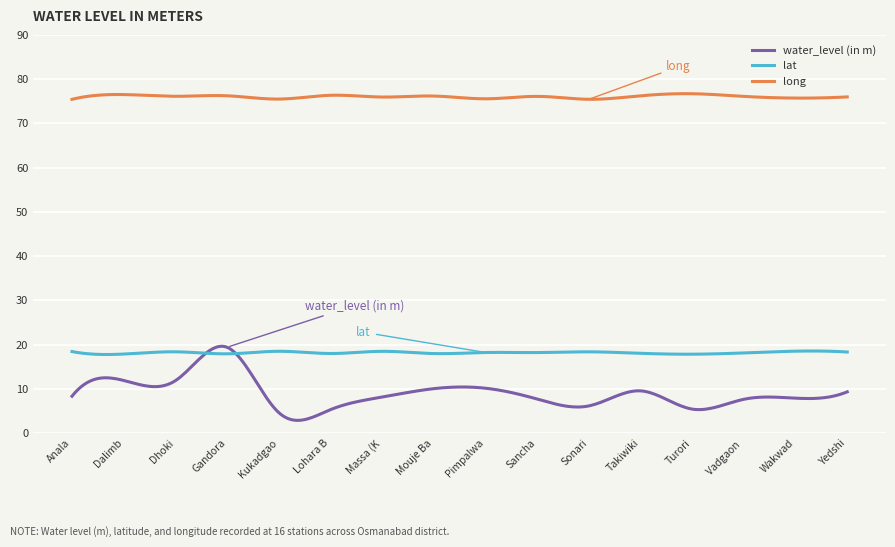

Which series has the largest total across all categories?

long